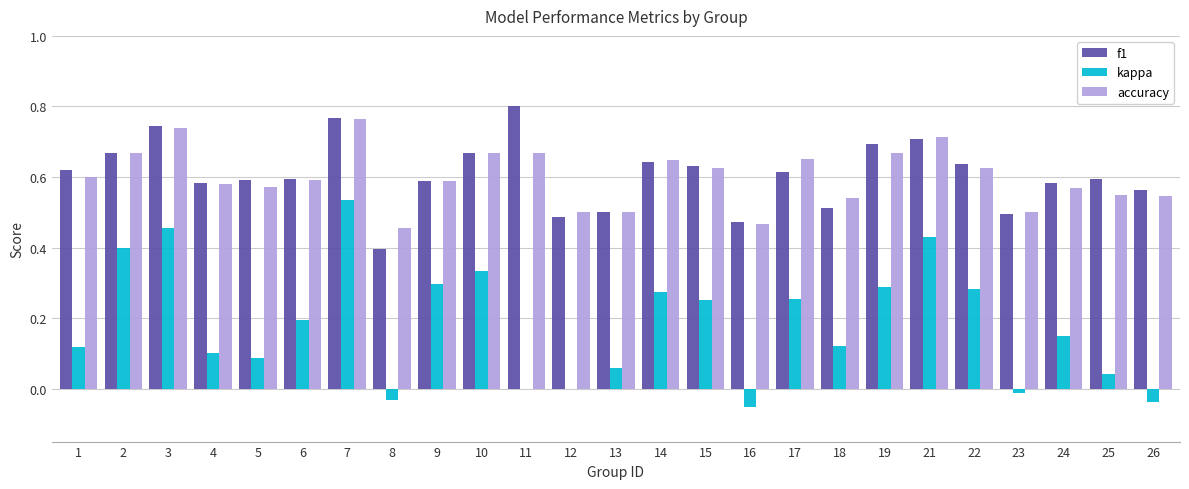

Which category has the highest value across all series?

11